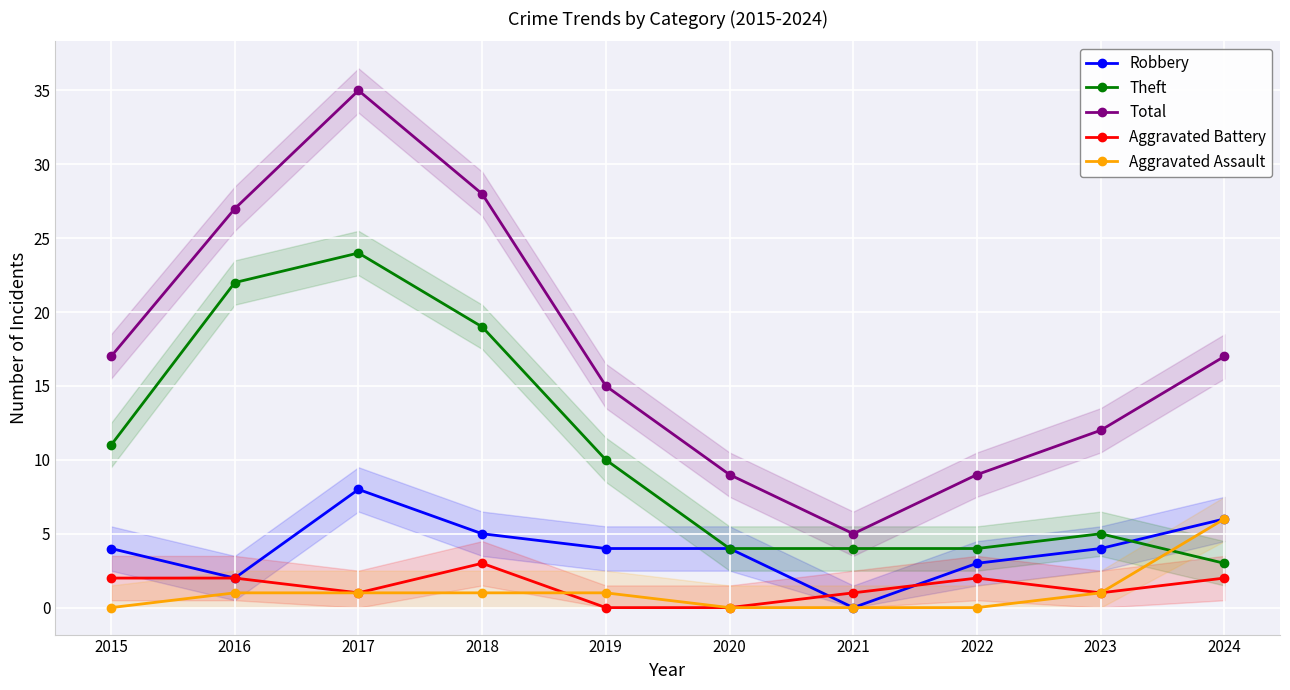

Reading left to right, what are all the values shown in this chart?

Robbery: 4	2	8	5	4	4	0	3	4	6
Theft: 11	22	24	19	10	4	4	4	5	3
Total: 17	27	35	28	15	9	5	9	12	17
Aggravated Battery: 2	2	1	3	0	0	1	2	1	2
Aggravated Assault: 0	1	1	1	1	0	0	0	1	6